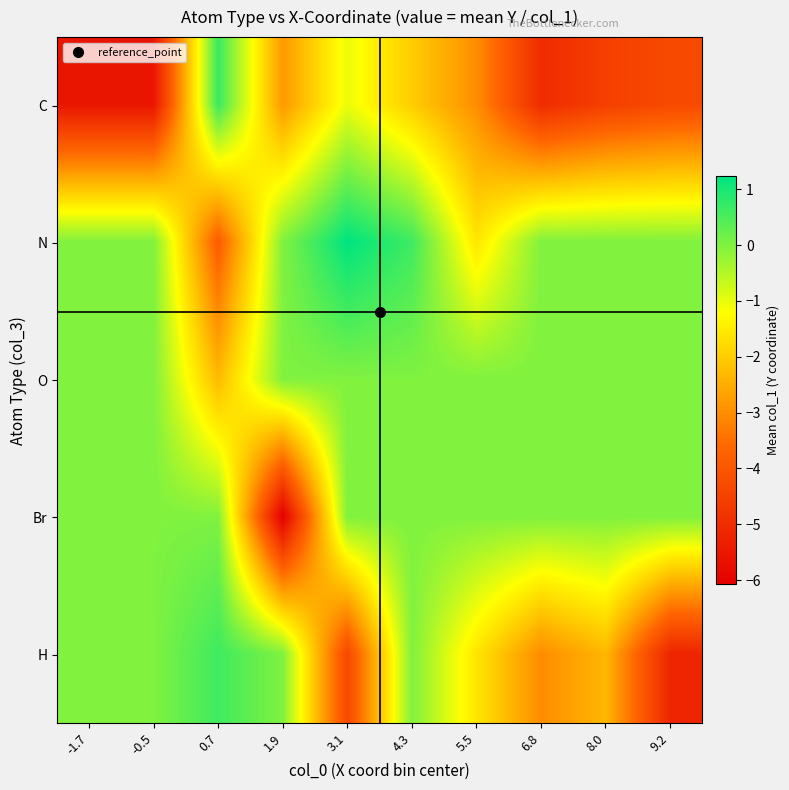

At 9.2, list the series in order from smallest to largest.

H, C, N, O, Br